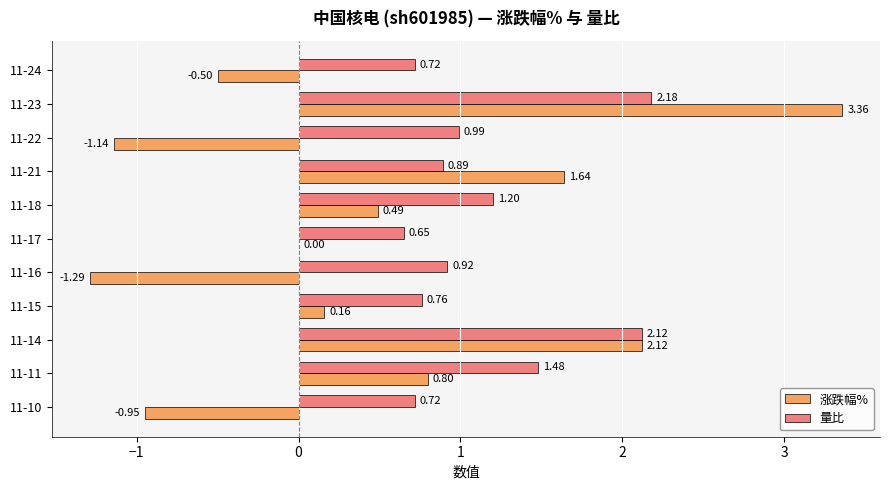

What is the sum of all 涨跌幅% values?

4.7